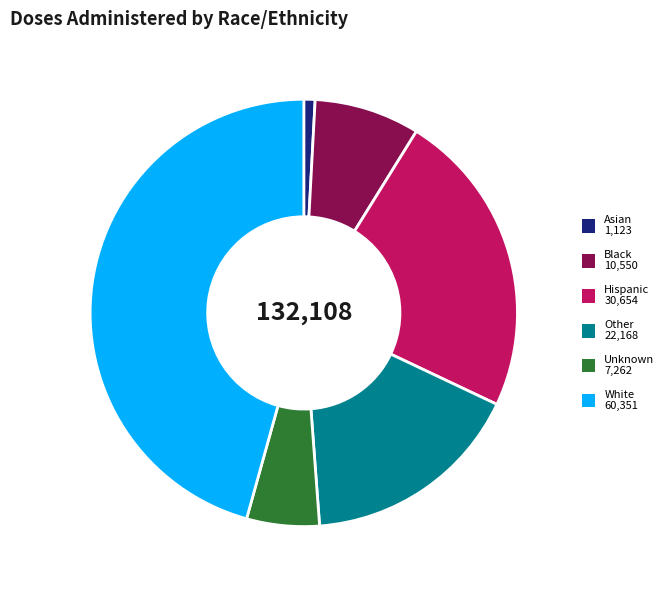

How many slices are in this pie chart?

6